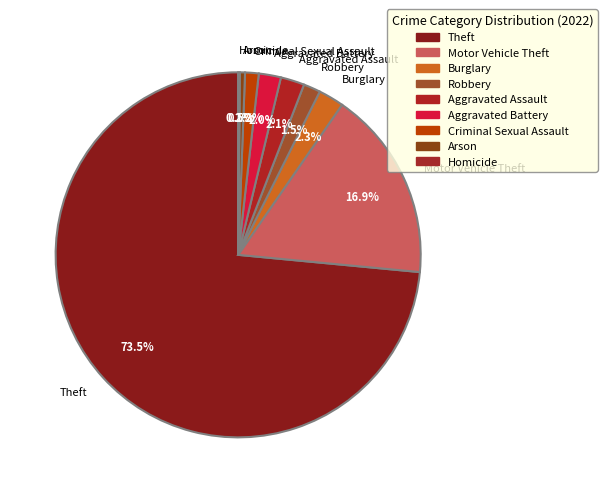

What is the largest slice in the pie chart?

Theft